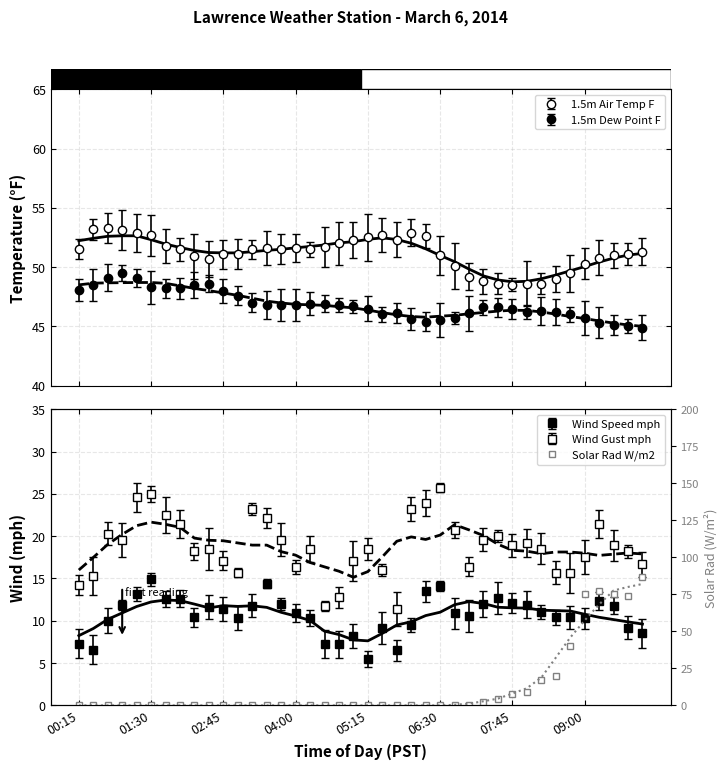

Which label corresponds to the smallest value in the chart?

00:15